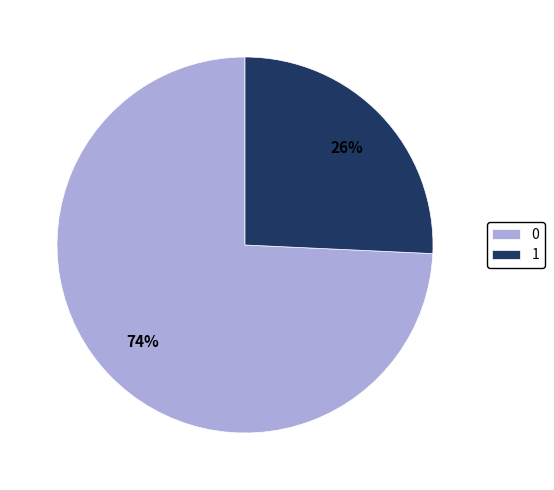

Does 1 account for over 50% of the chart?

No